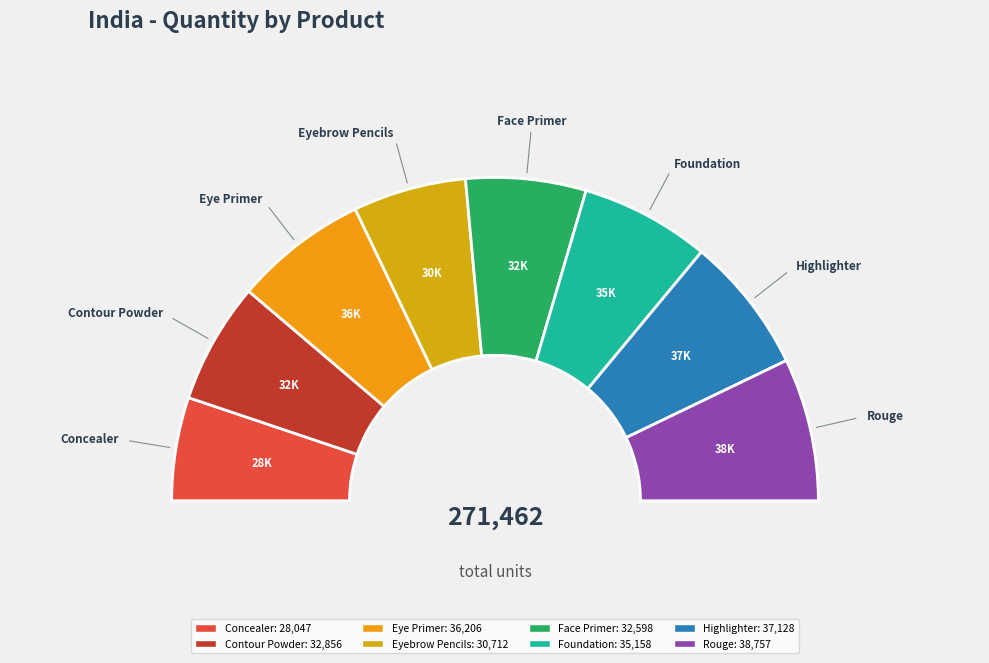

Rank the categories by value from lowest to highest.

Concealer, Eyebrow Pencils, Face Primer, Contour Powder, Foundation, Eye Primer, Highlighter, Rouge